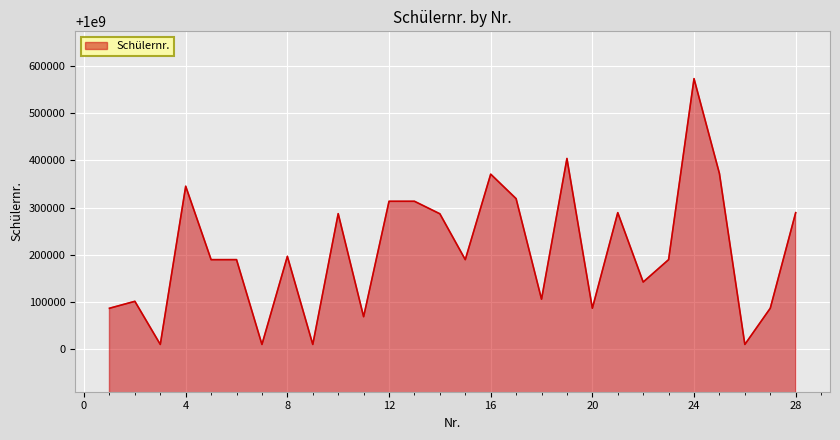

What is the minimum value shown in the chart?

1000010519